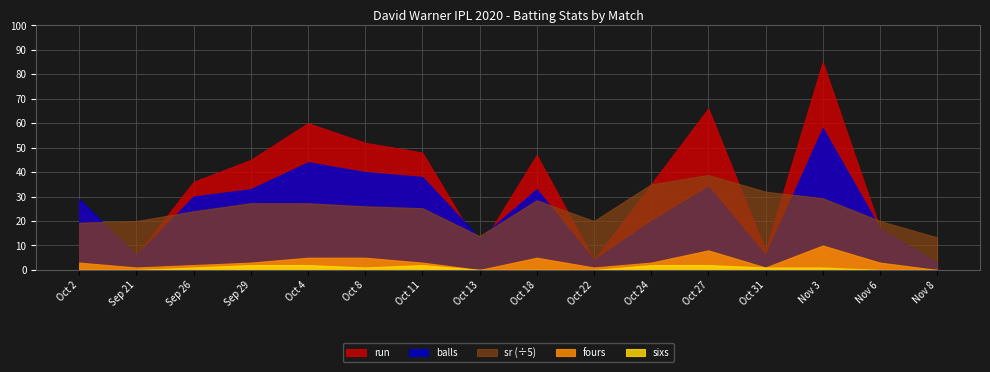

What is the difference between the second highest and minimum values in the sr series?

108.3